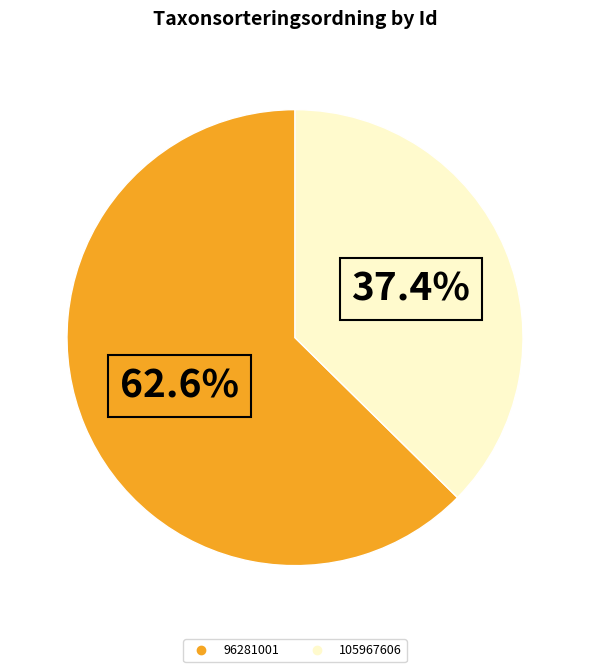

What percentage is the 96281001 slice, to the nearest percent?

63%